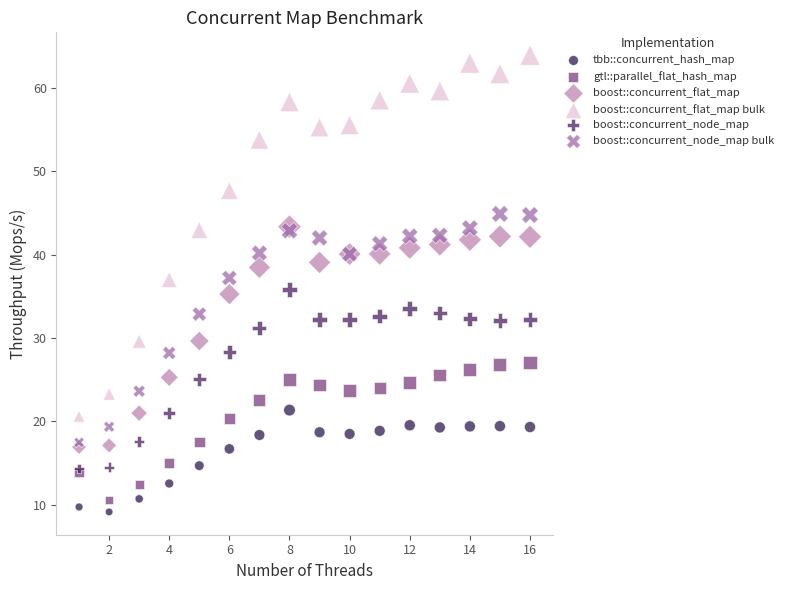

Which series reaches the minimum Y coordinate?

tbb::concurrent_hash_map